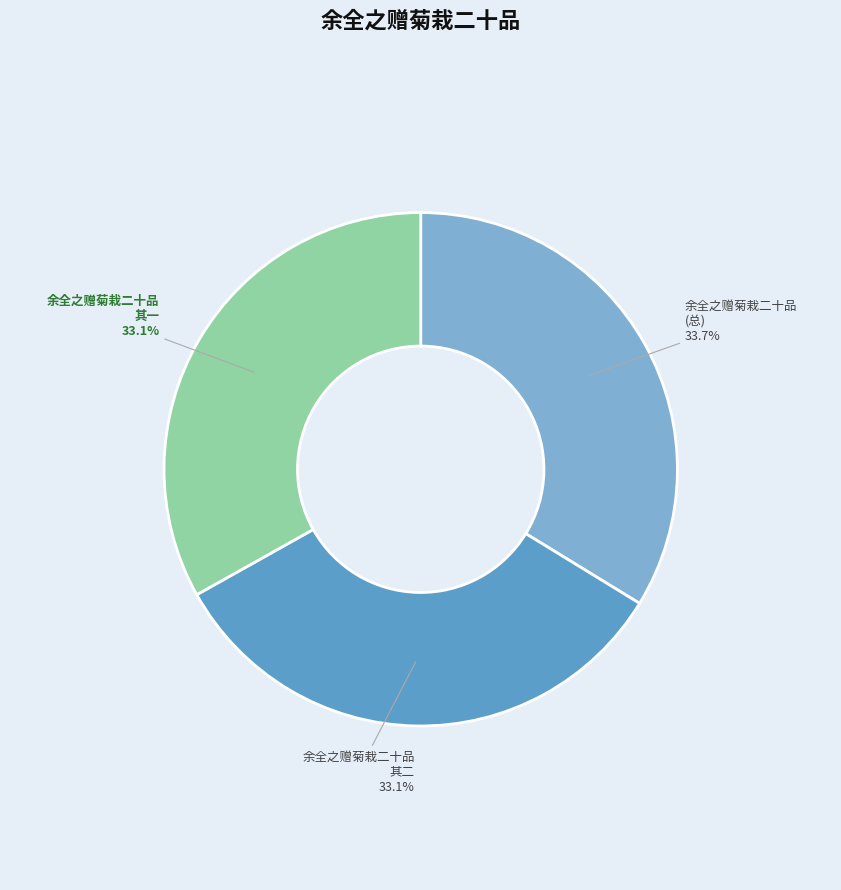

Which category has the biggest portion of the pie?

余全之赠菊栽二十品 (总)